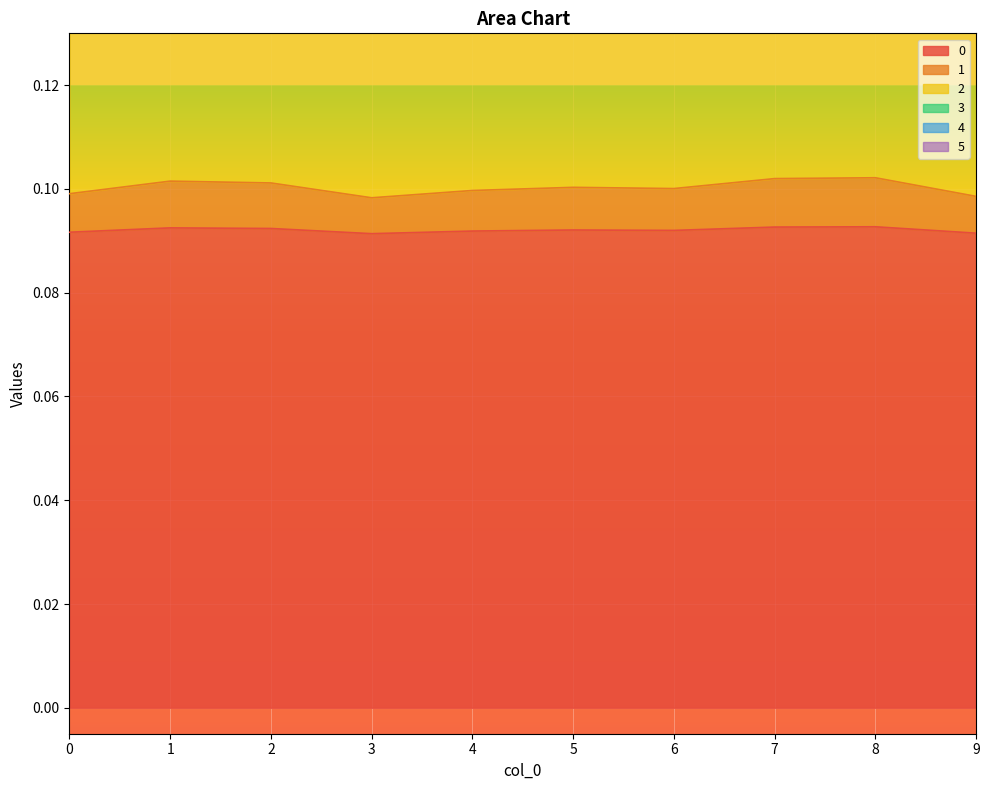

Is it true that 0 equals 0.2 at 1?

False